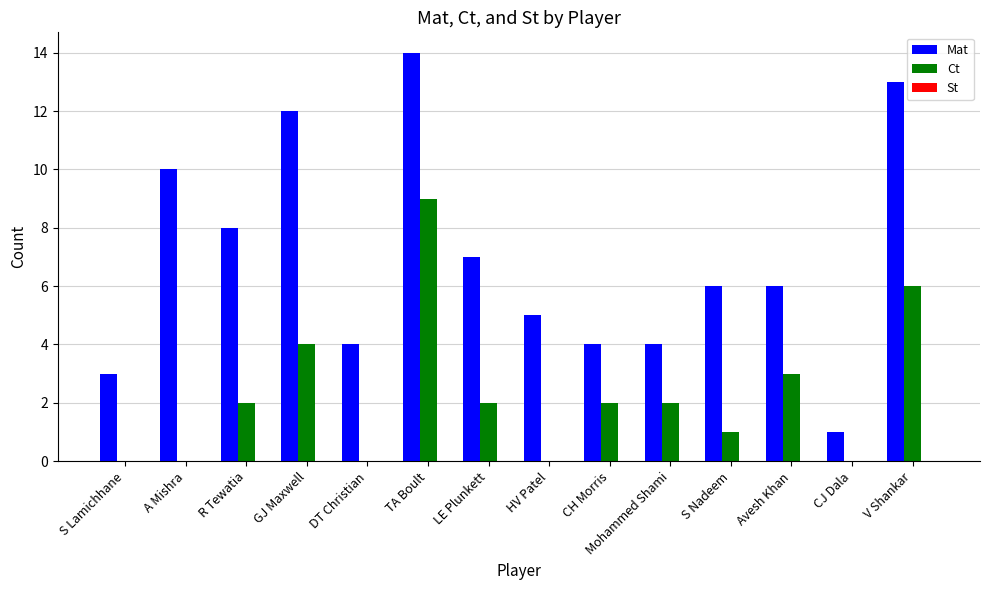

What is the highest value of the Mat series?

14